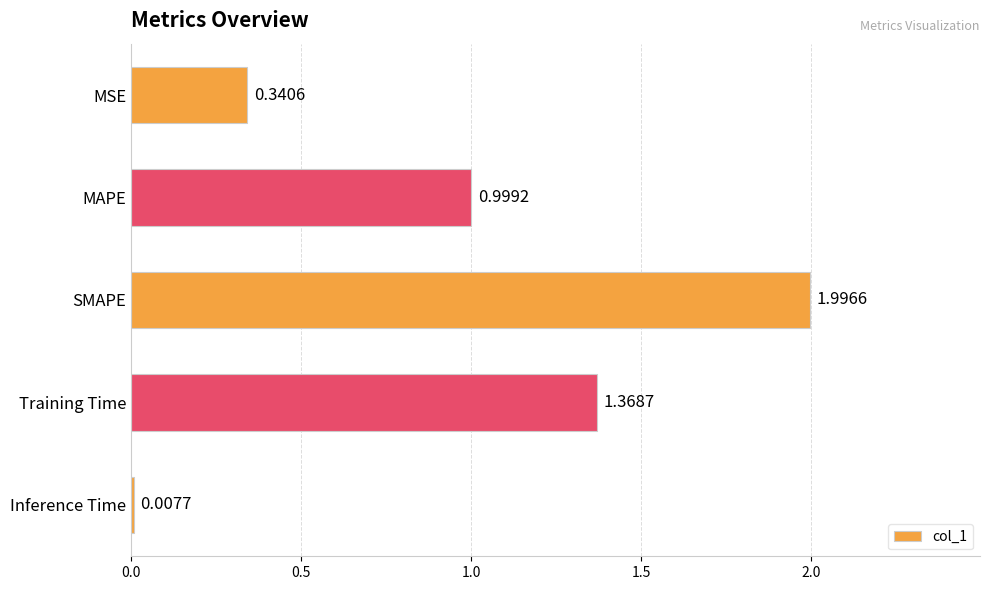

List the labels in order of value, largest first.

SMAPE, Training Time, MAPE, MSE, Inference Time